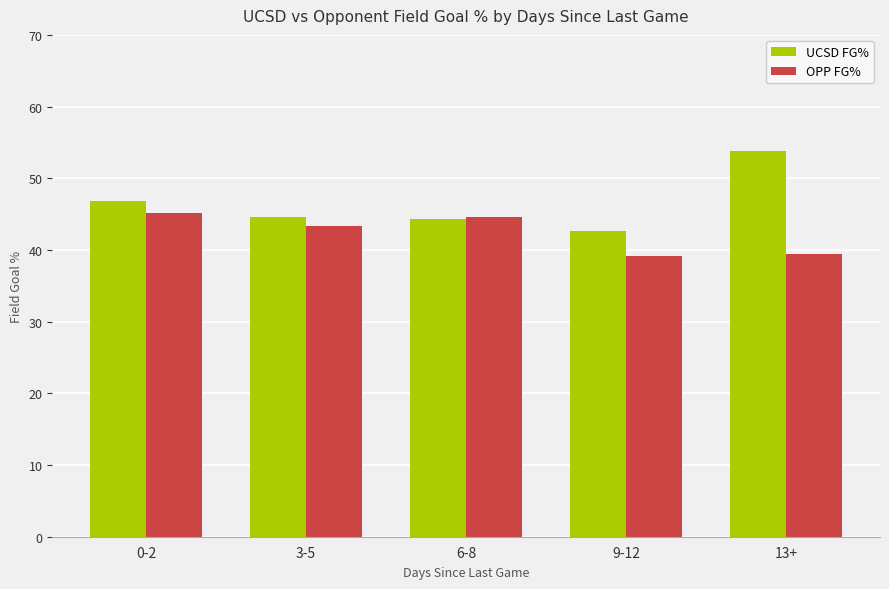

What value does the UCSD FG% series have at 0-2?

46.9